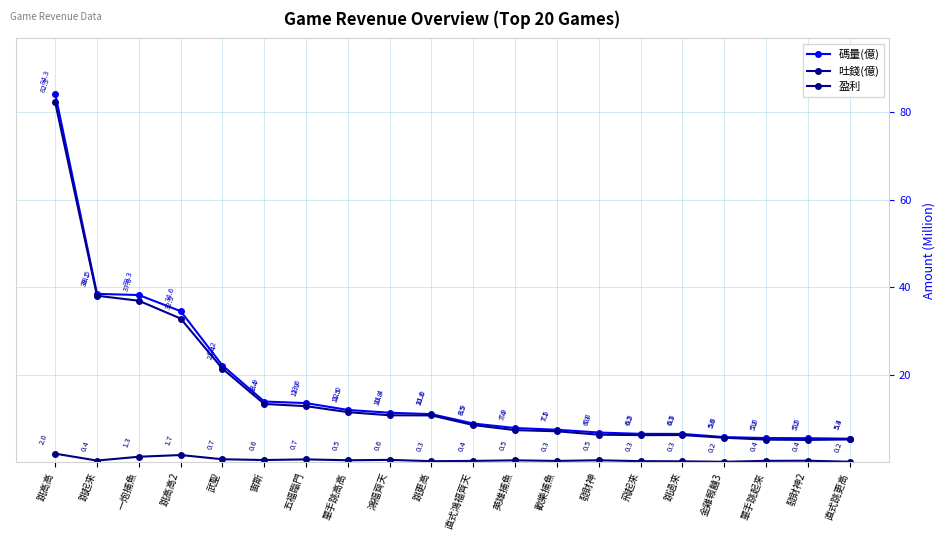

Which has a higher value, 跳過來 or 飛起來?

飛起來